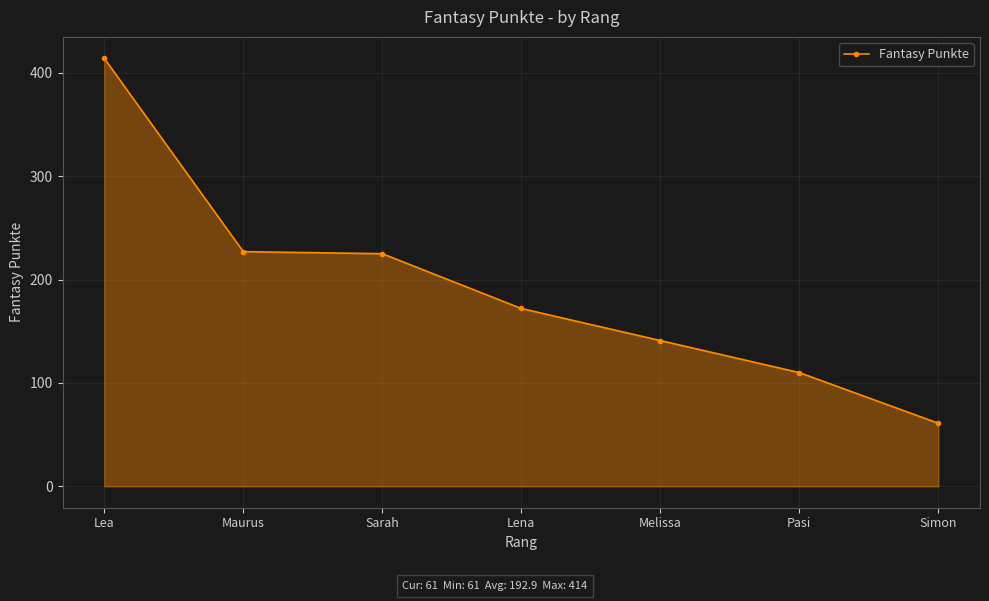

What is the minimum value shown in the chart?

61